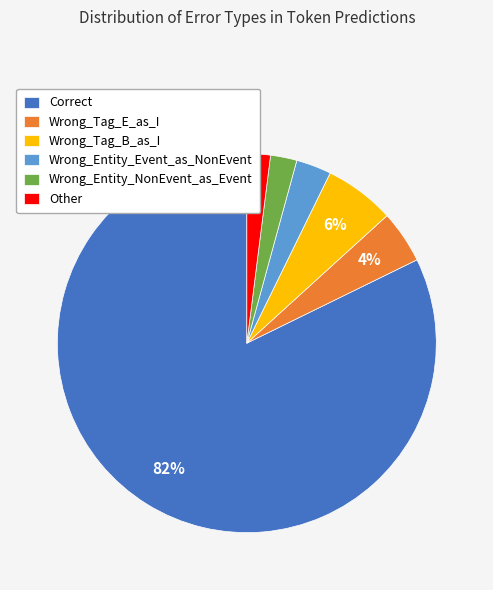

Which slice represents more than half of the pie?

Correct